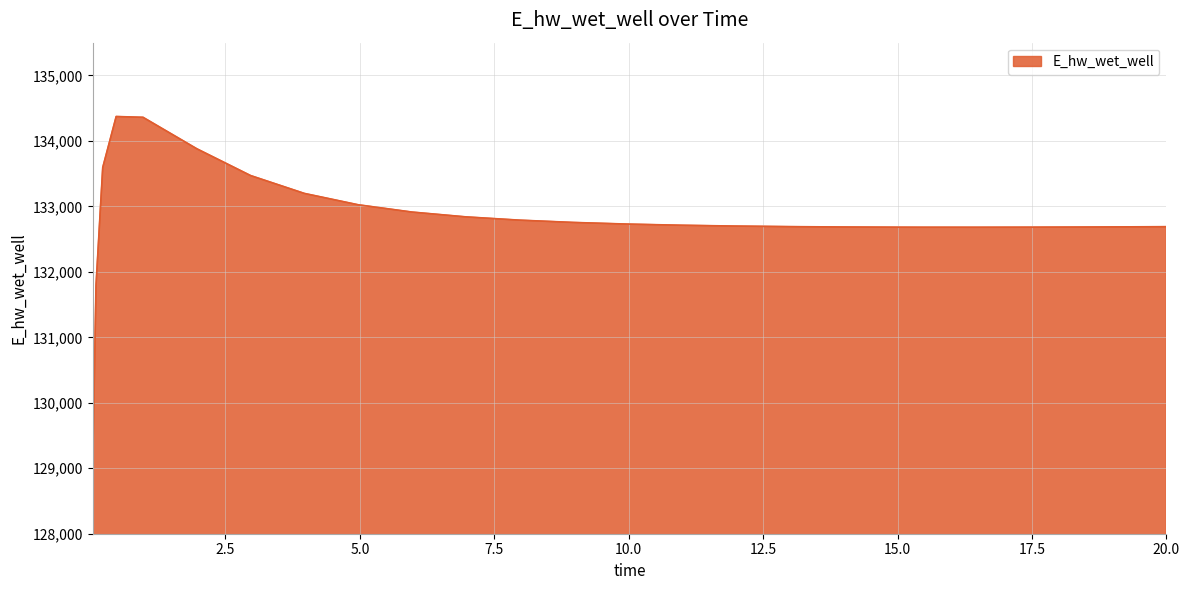

How many lines are shown in the chart?

1